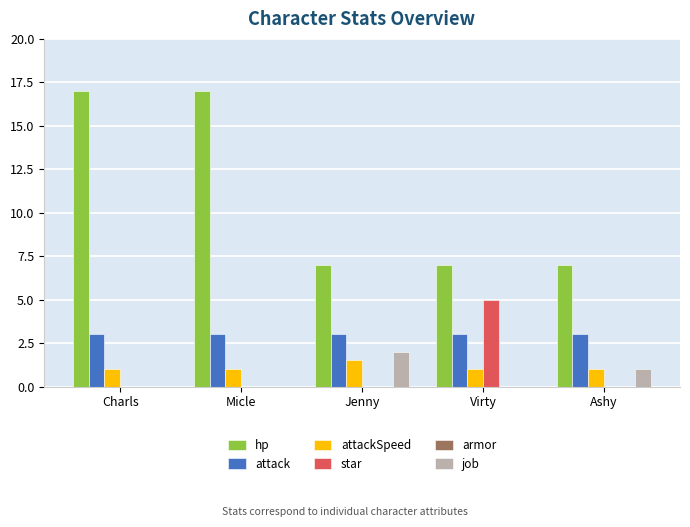

Is it true that star equals -2.7 at Charls?

False